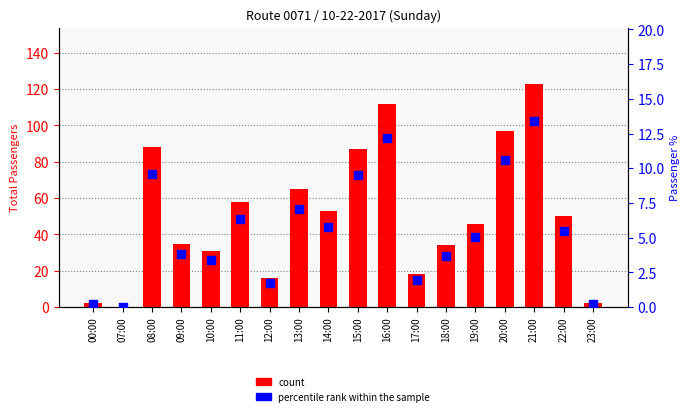

Which series has the largest total across all categories?

count